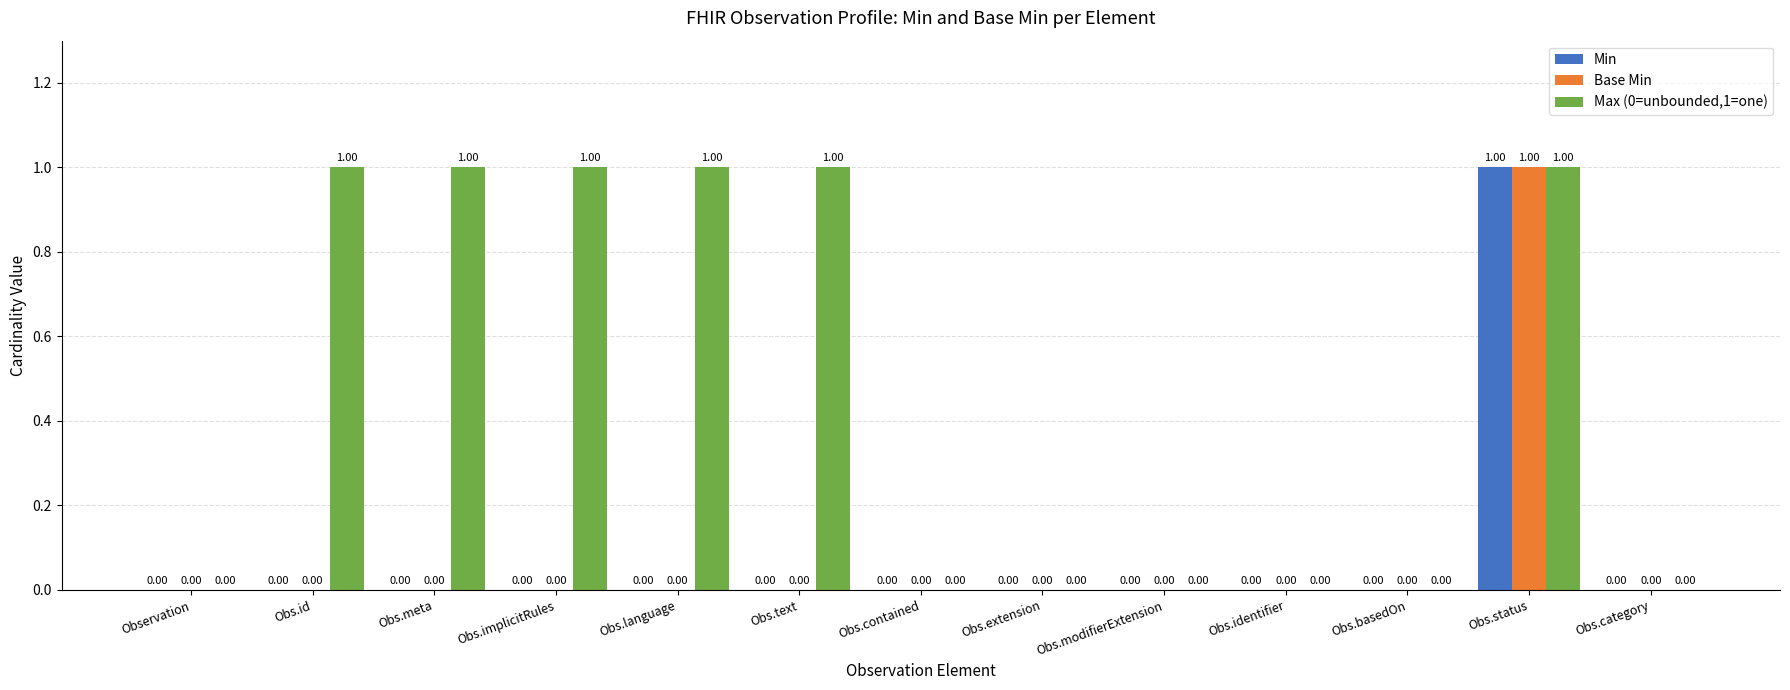

Which series changed the most between Obs.id and Obs.basedOn?

Max (0=unbounded,1=one)